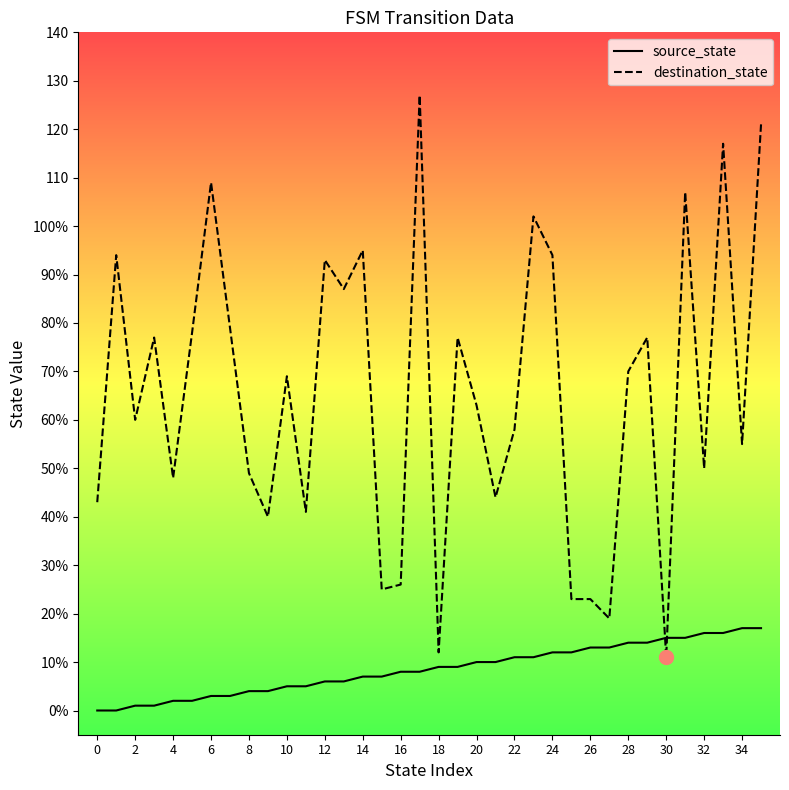

Rank the series by their average value, from lowest to highest.

source_state, destination_state